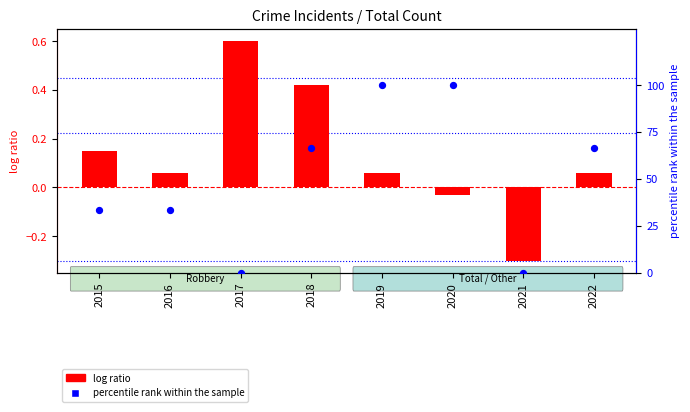

Which series has the largest Y range (max minus min)?

percentile rank within the sample